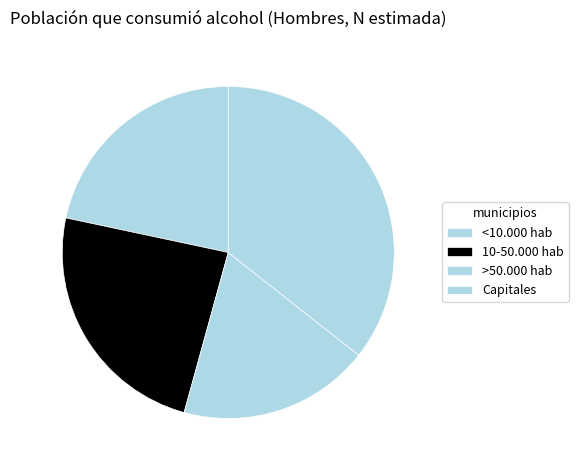

What is the ratio of the value at 10-50.000 hab to the value at Capitales?

0.7